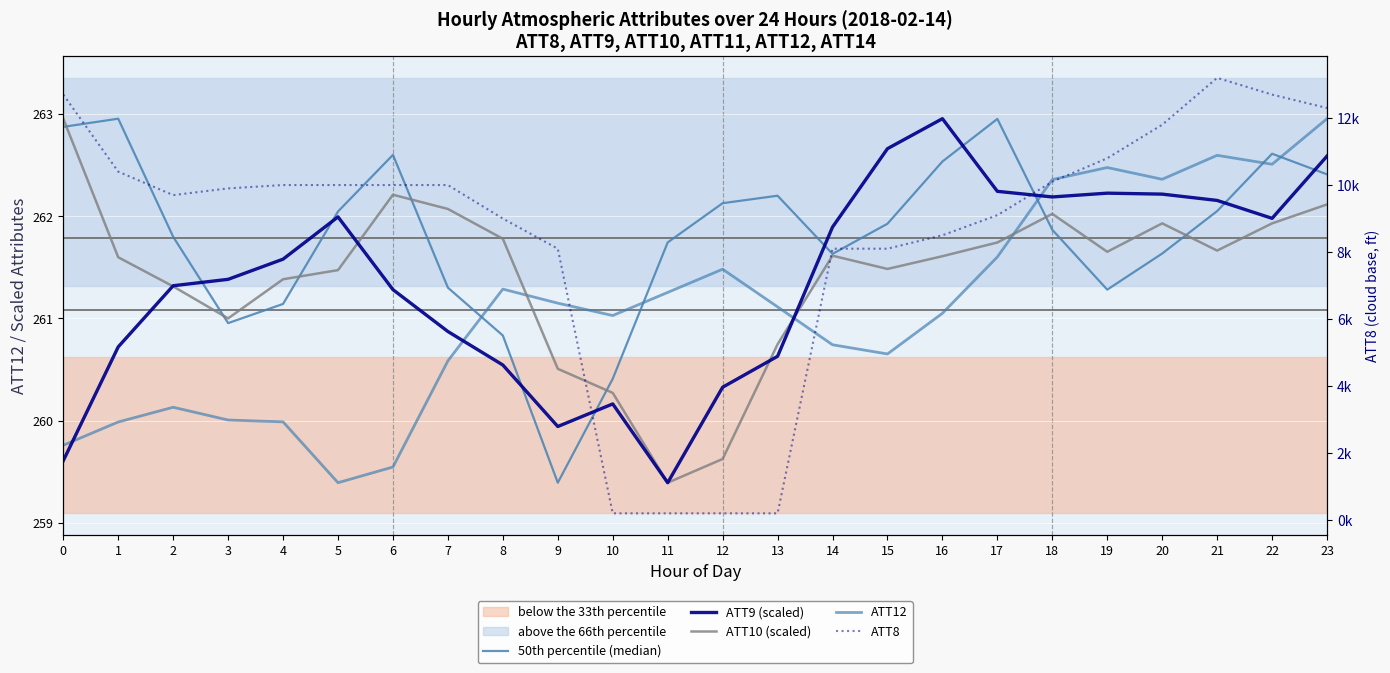

The ATT10 (scaled) series shows 347.7 at 12. True or false?

False